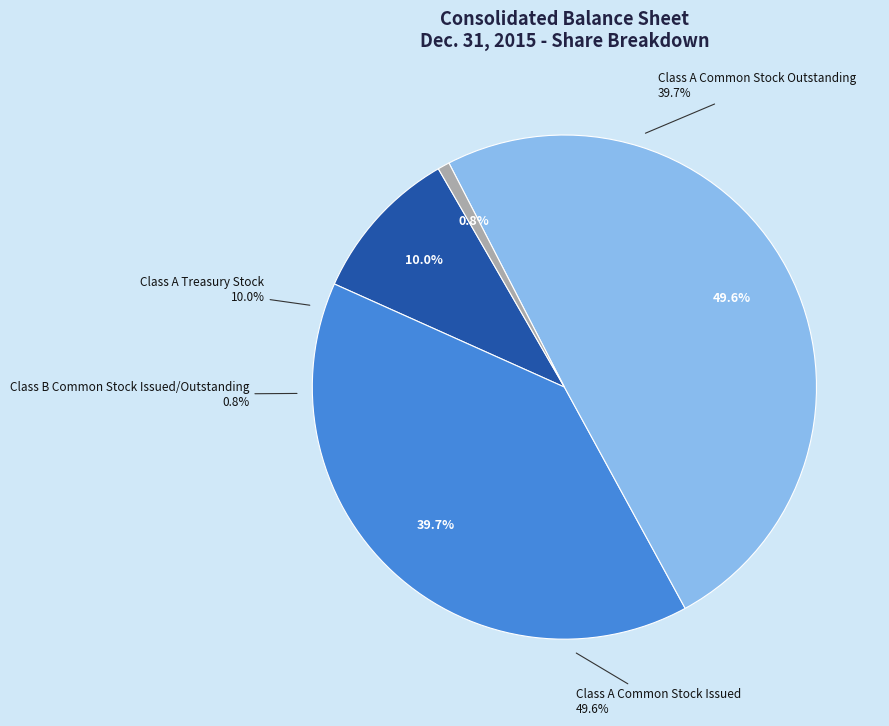

Does any single category account for the majority?

No